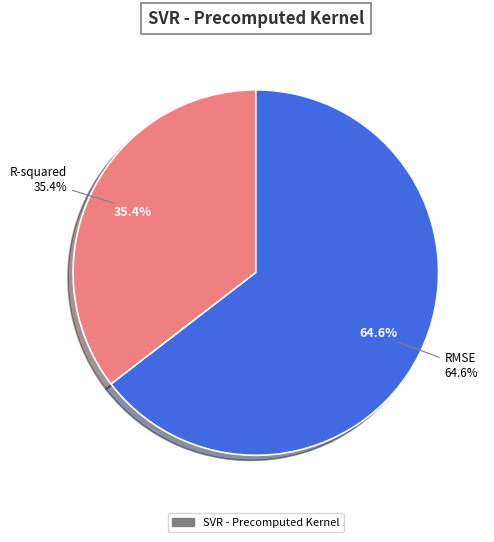

To the nearest percent, what percentage of the pie is RMSE?

65%